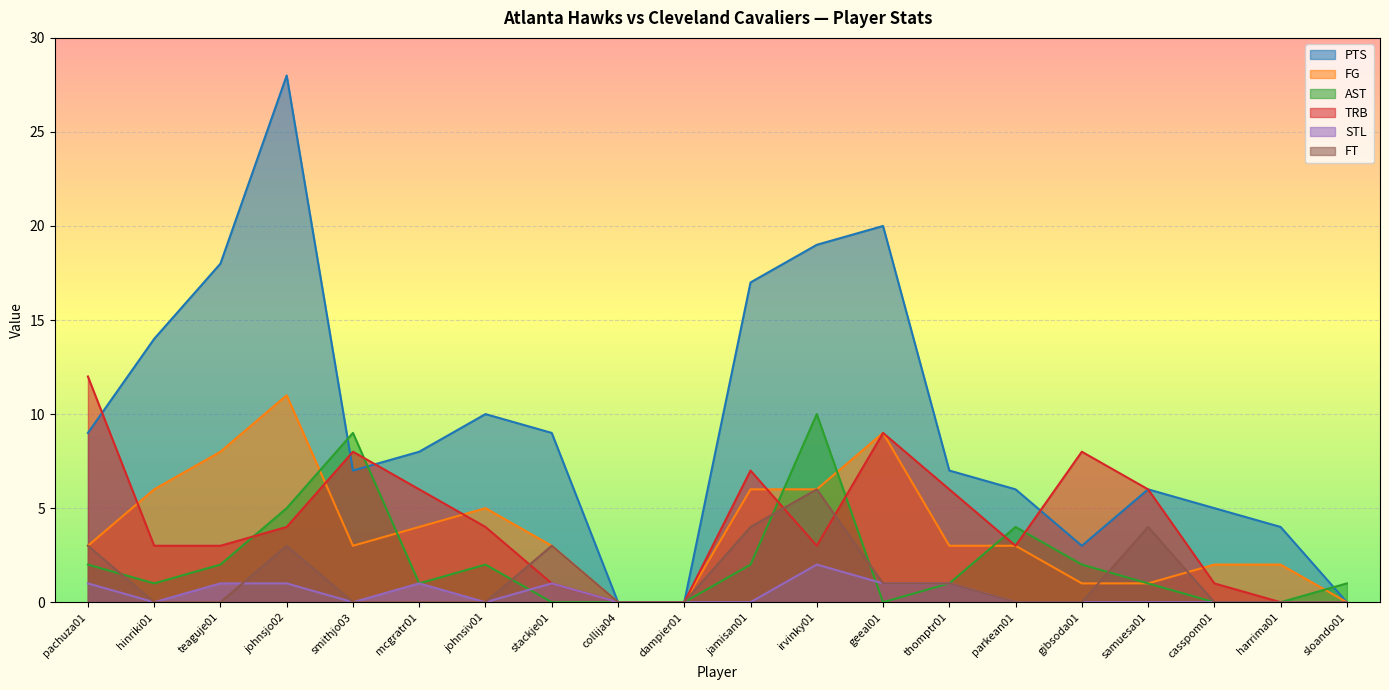

What is the sum of all FT values?

25